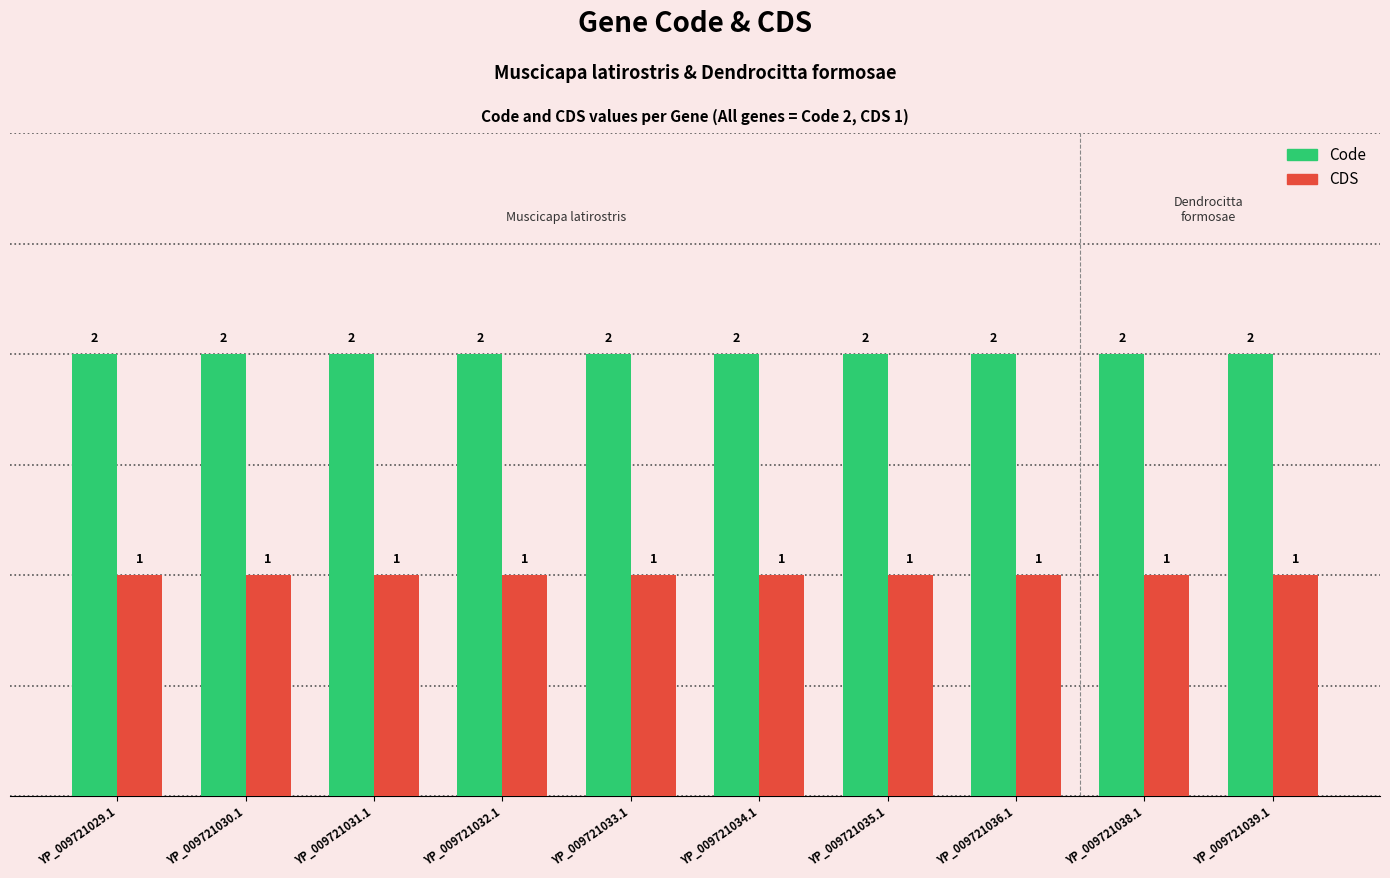

The value of CDS at YP_009721031.1 is 2. True or false?

False